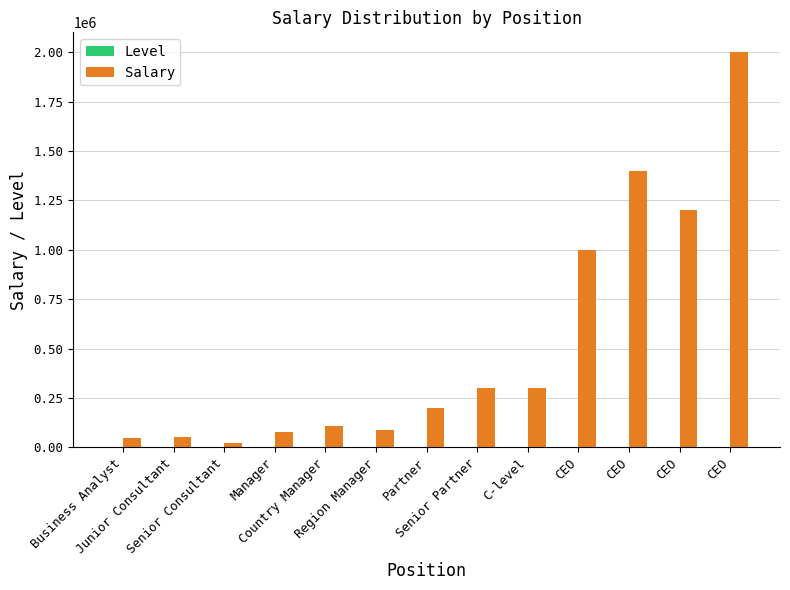

What is the average value of the Salary series?

522692